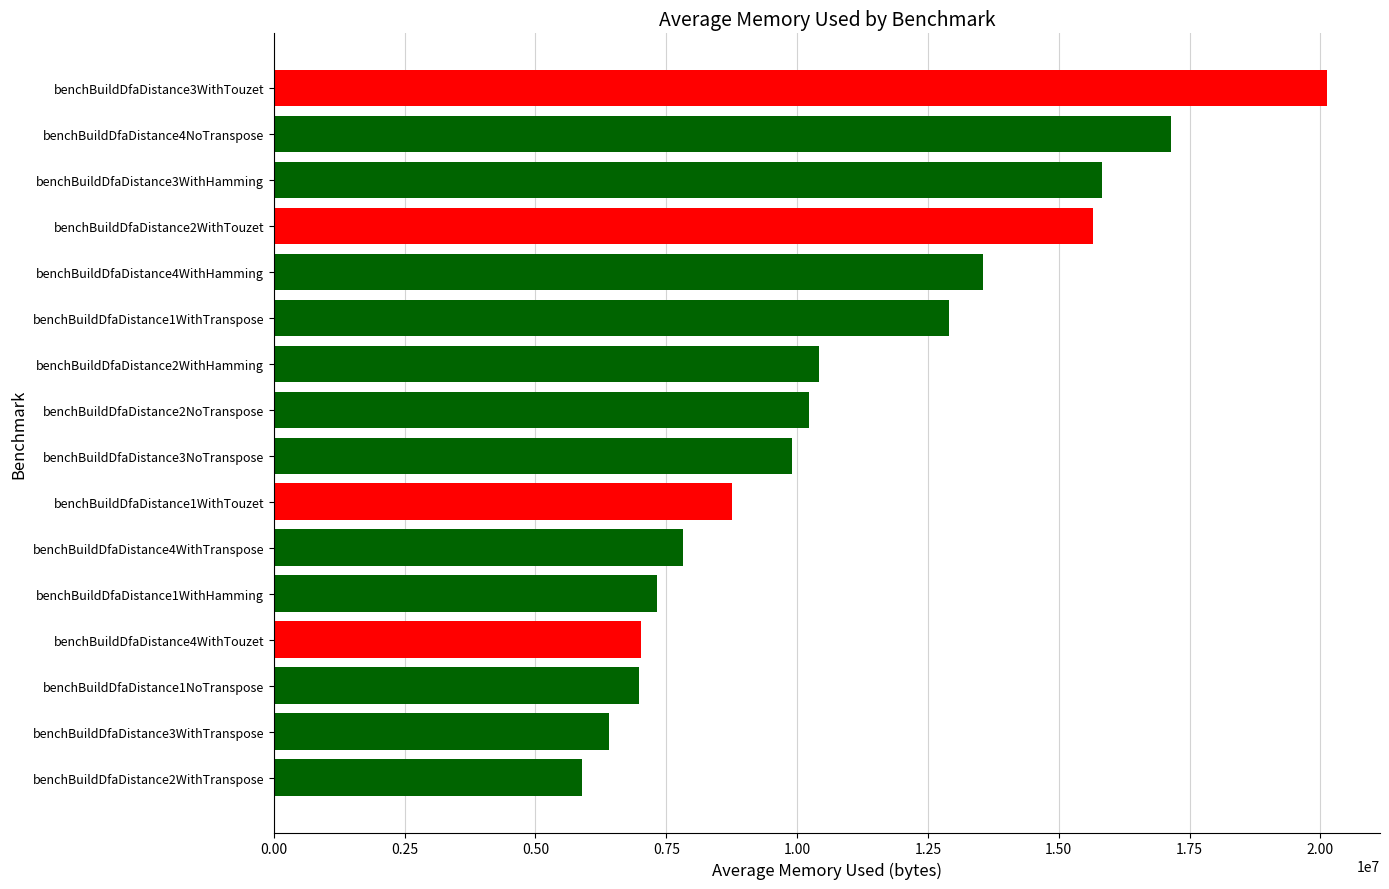

How many bars are there in total?

16